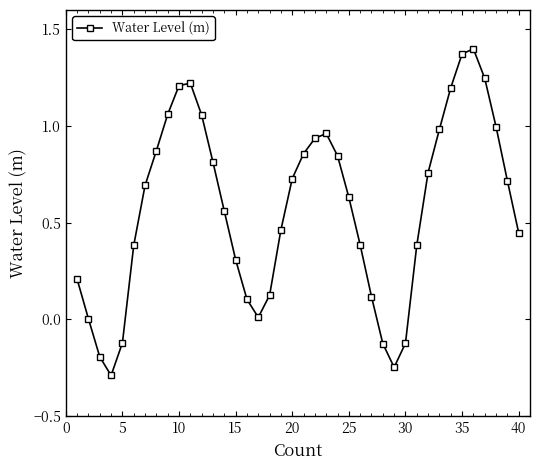

How many lines are shown in the chart?

1